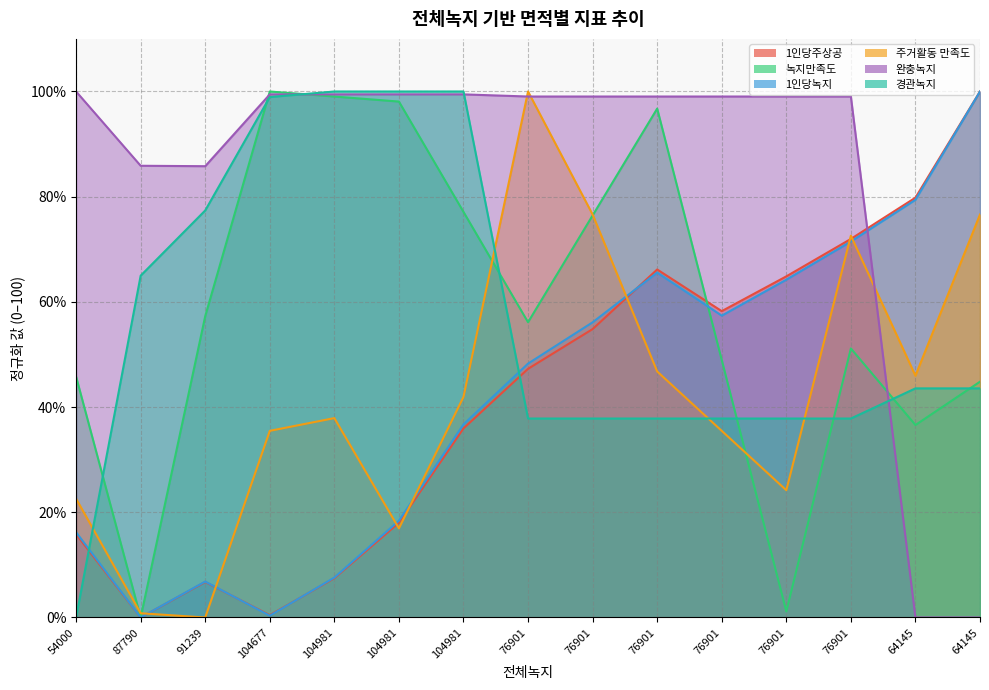

The value of 경관녹지 at 104677 is 98.9. True or false?

True